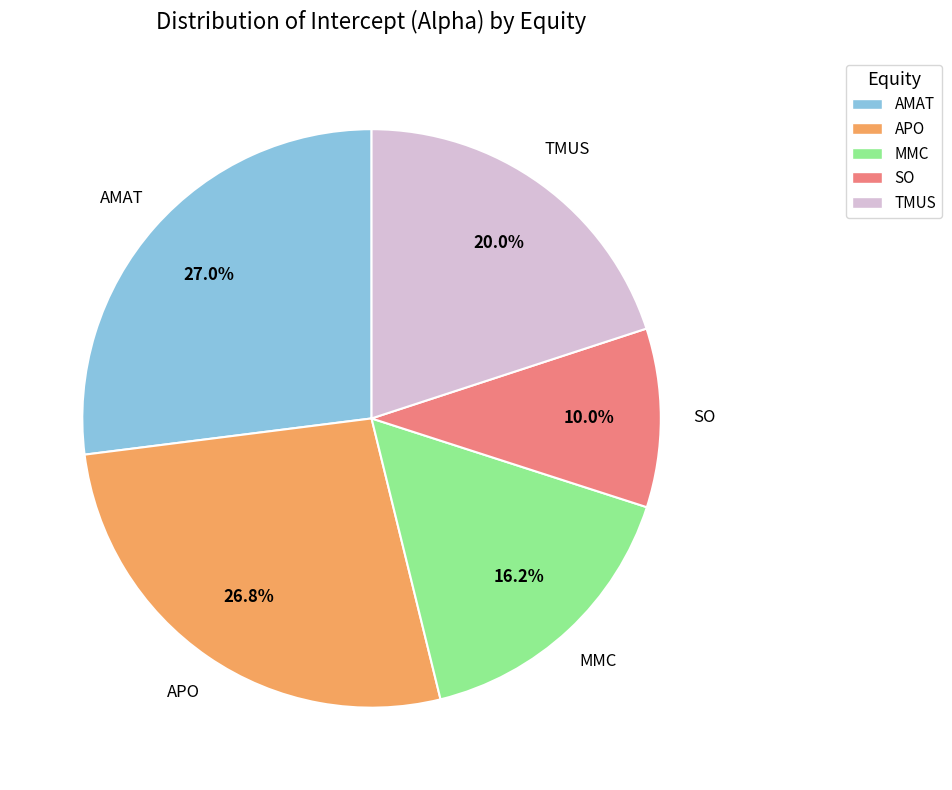

To the nearest percent, what percentage of the pie is APO?

27%